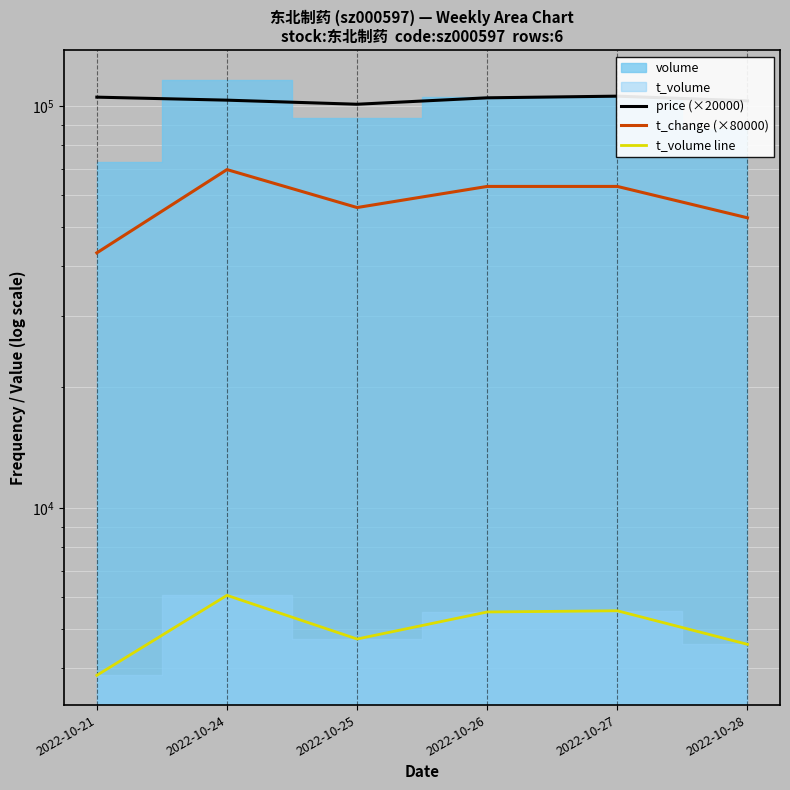

True or false: t_volume line and price (×20000) cross at least once.

False